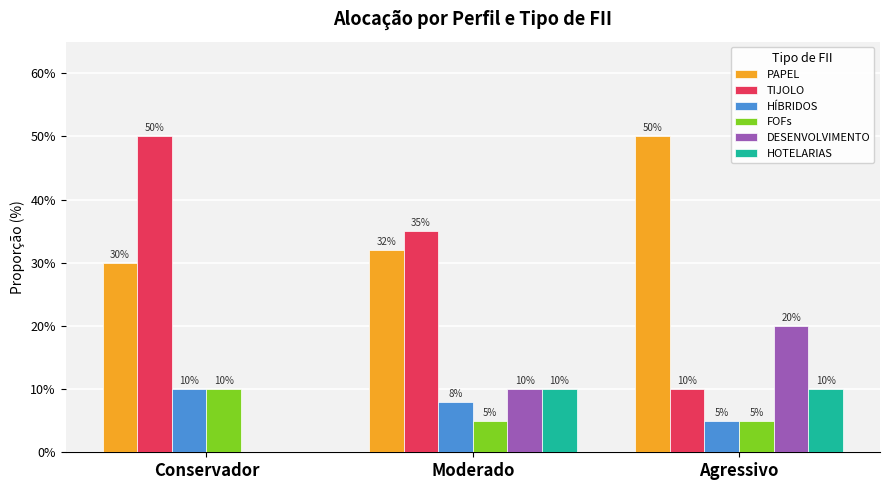

Does the chart contain stacked bars?

No